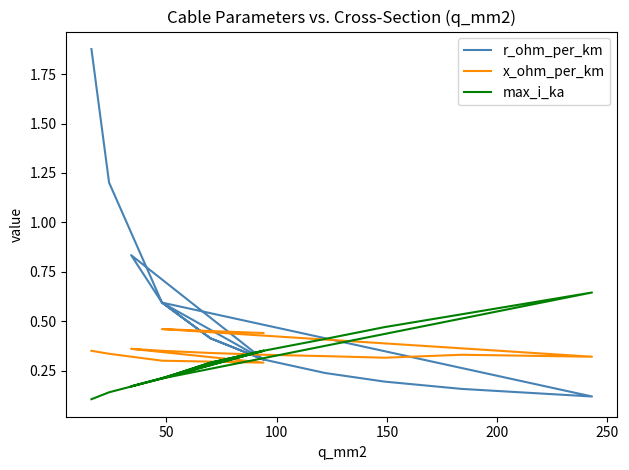

What is the value of the max_i_ka point at the 5th from the left?

0.2